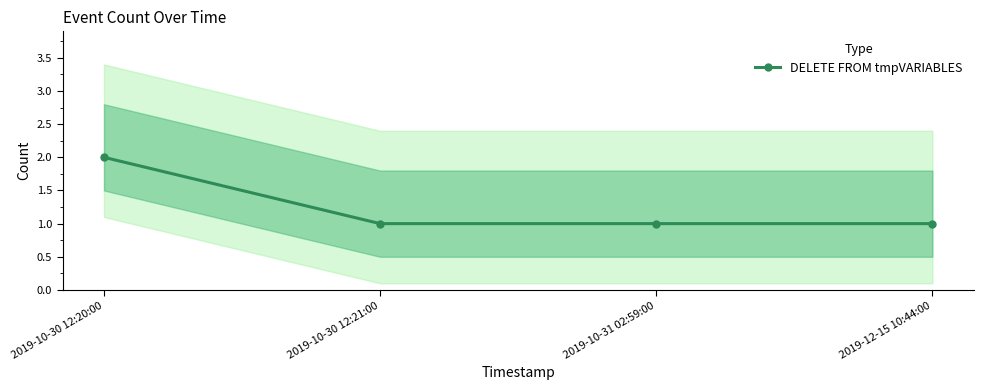

Between 2019-12-15 10:44:00 and 2019-10-31 02:59:00, which is larger?

2019-12-15 10:44:00